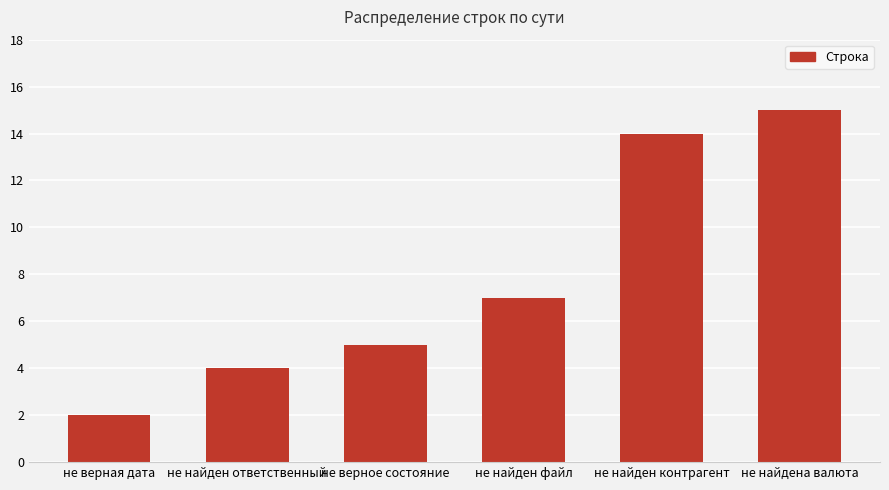

What is the smallest value displayed?

2